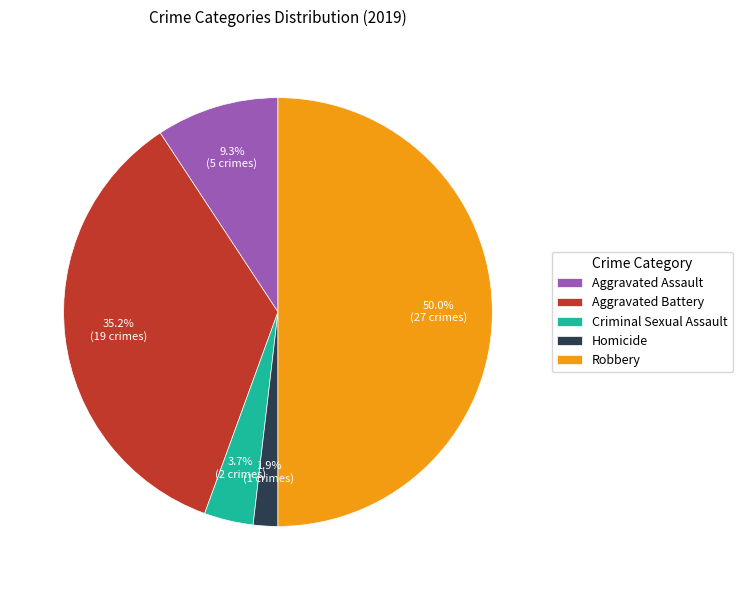

How many segments does this pie chart have?

5